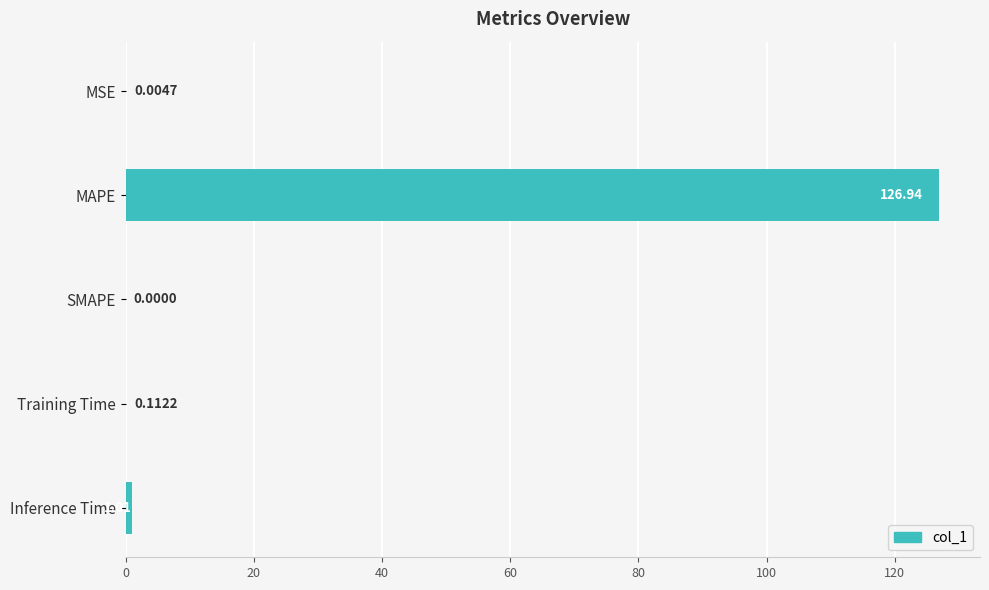

At which category does the chart reach its peak across all series?

MAPE